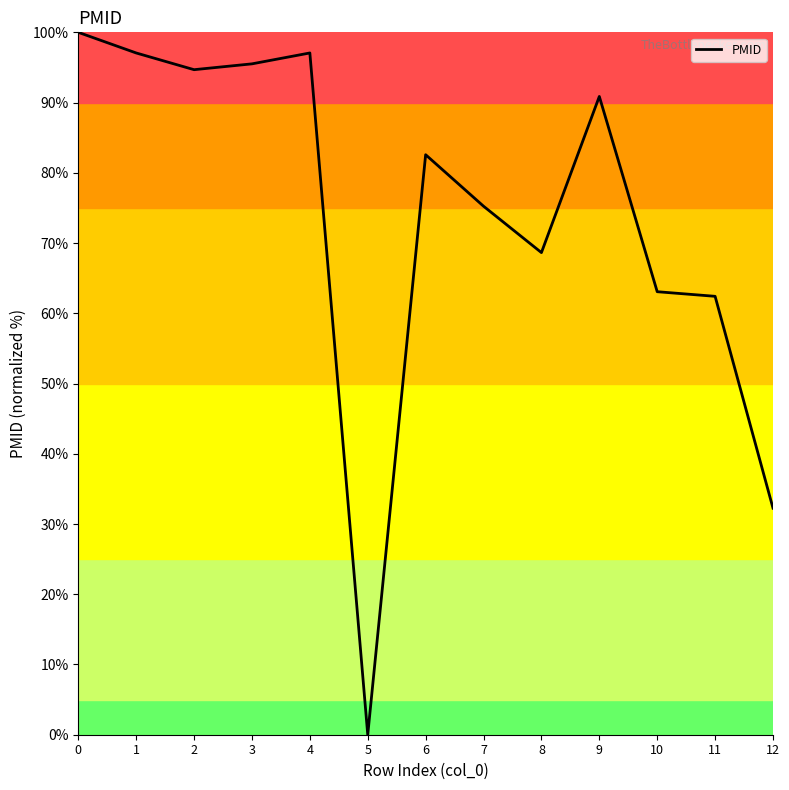

What is the greatest value displayed?

100.0